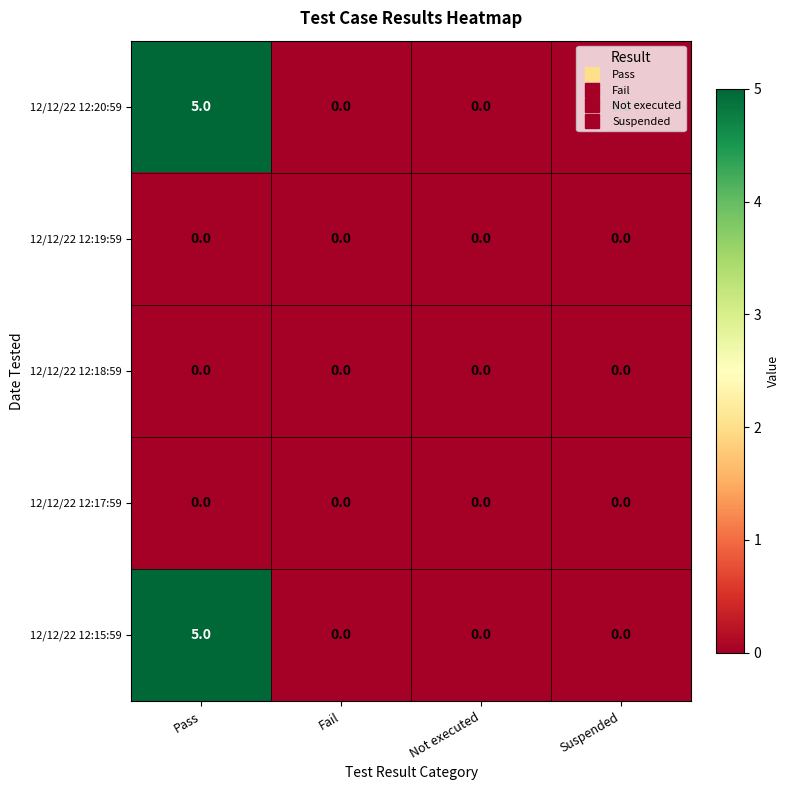

How many categories are shown in the chart?

4